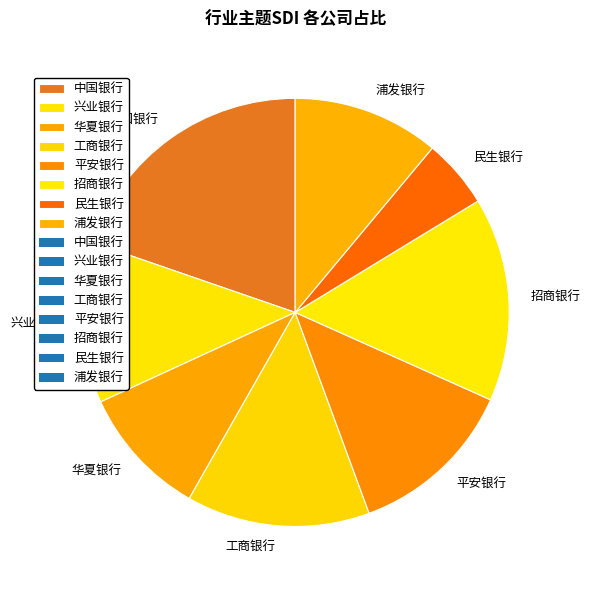

Is the sum of 招商银行 and 浦发银行 greater than half?

No